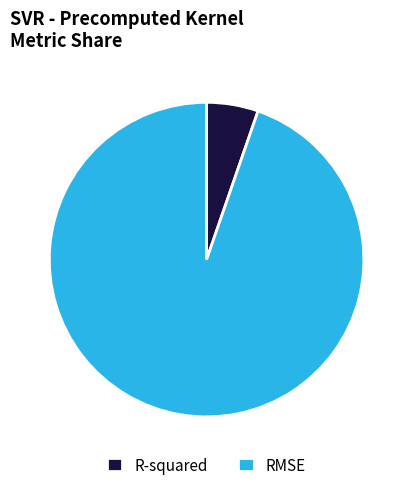

How many slices are in this pie chart?

2